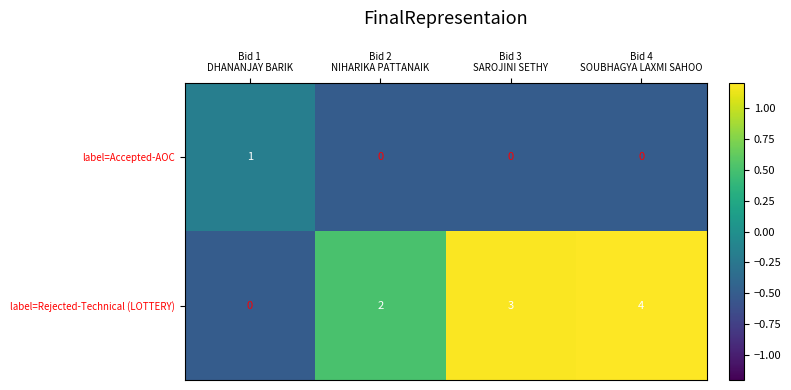

Which series has the largest total across all categories?

label=Rejected-Technical (LOTTERY)